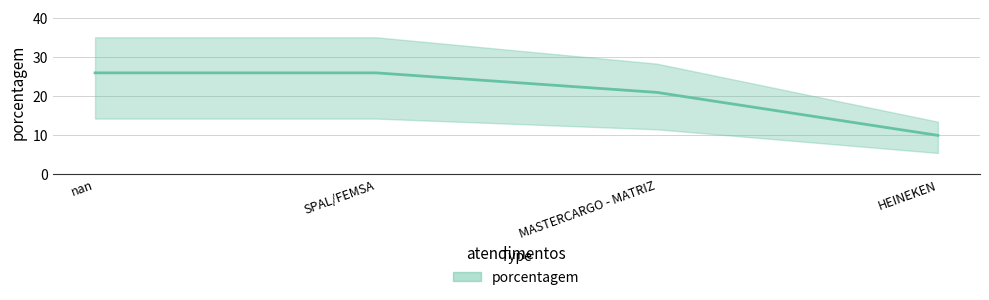

What is the ratio of the value at SPAL/FEMSA to the value at nan?

1.0